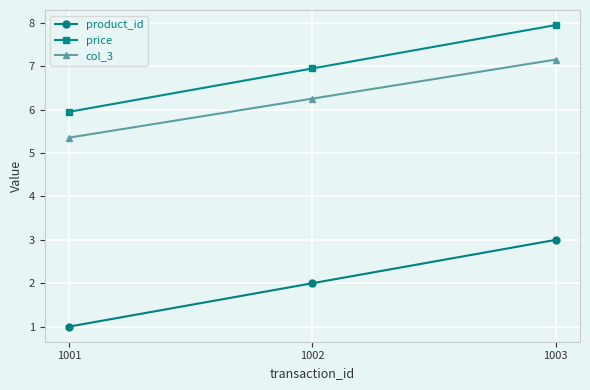

Which label corresponds to the largest value in the chart?

1003